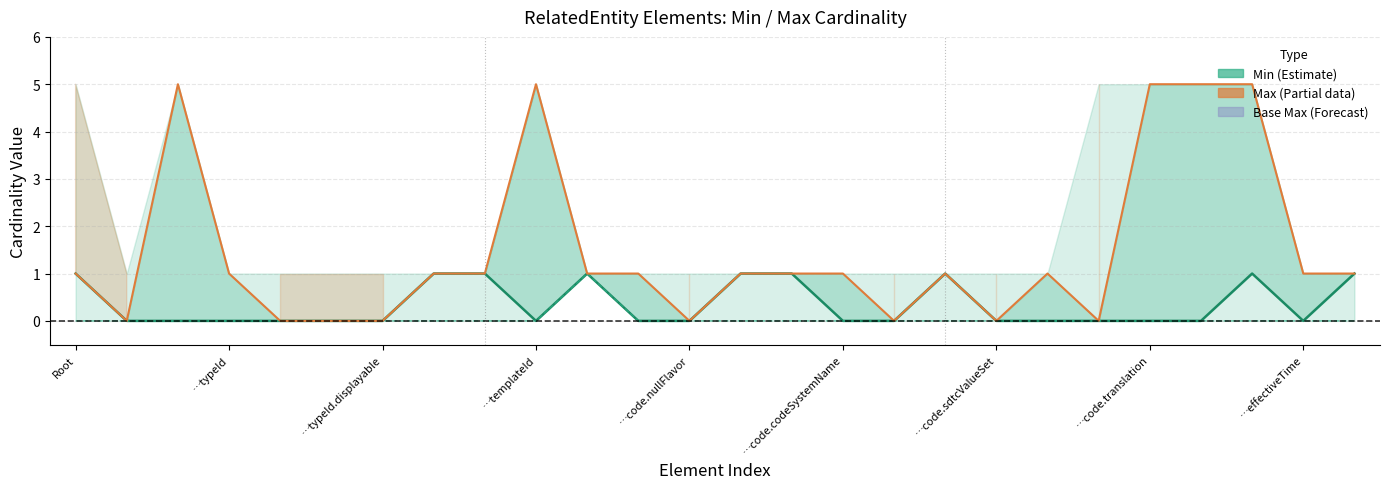

At which category does the chart reach its minimum across all series?

…typeId